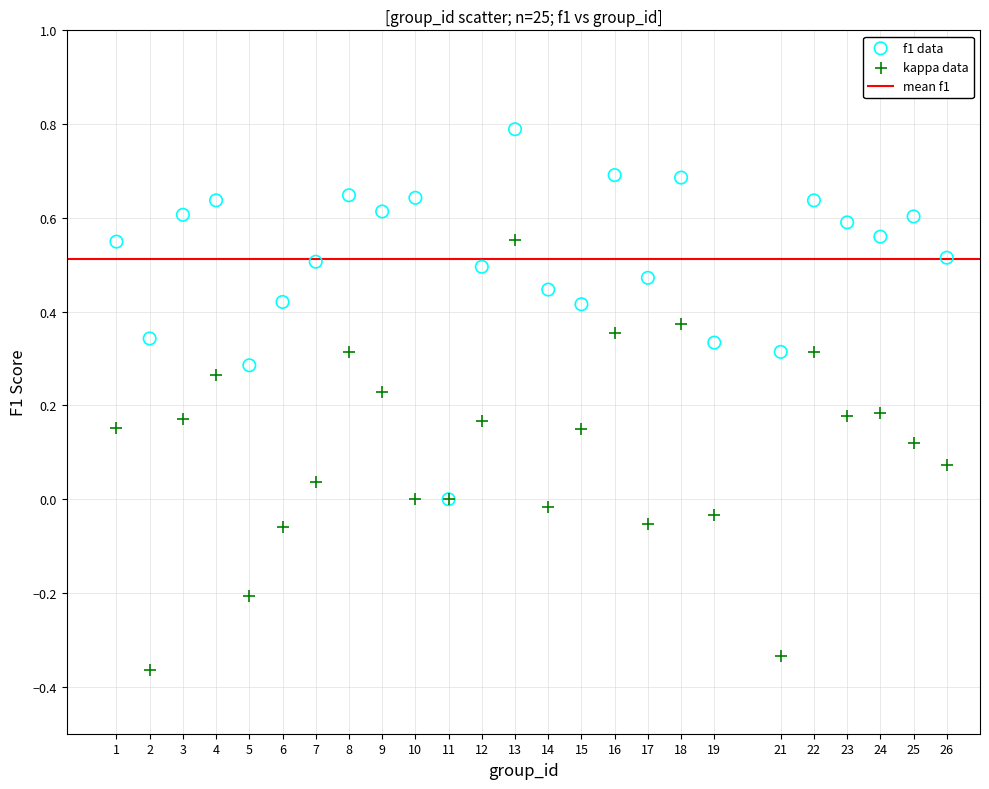

Which series contains the highest Y value?

f1 data